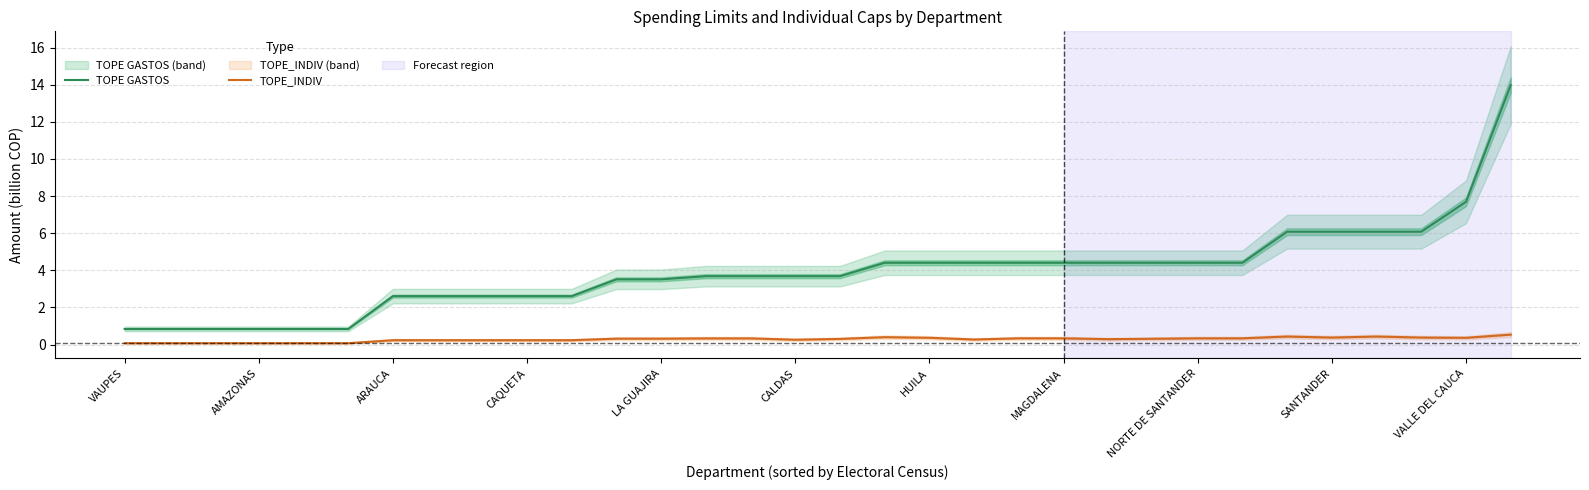

Where is TOPE_INDIV nearest to the value 0?

VAUPES